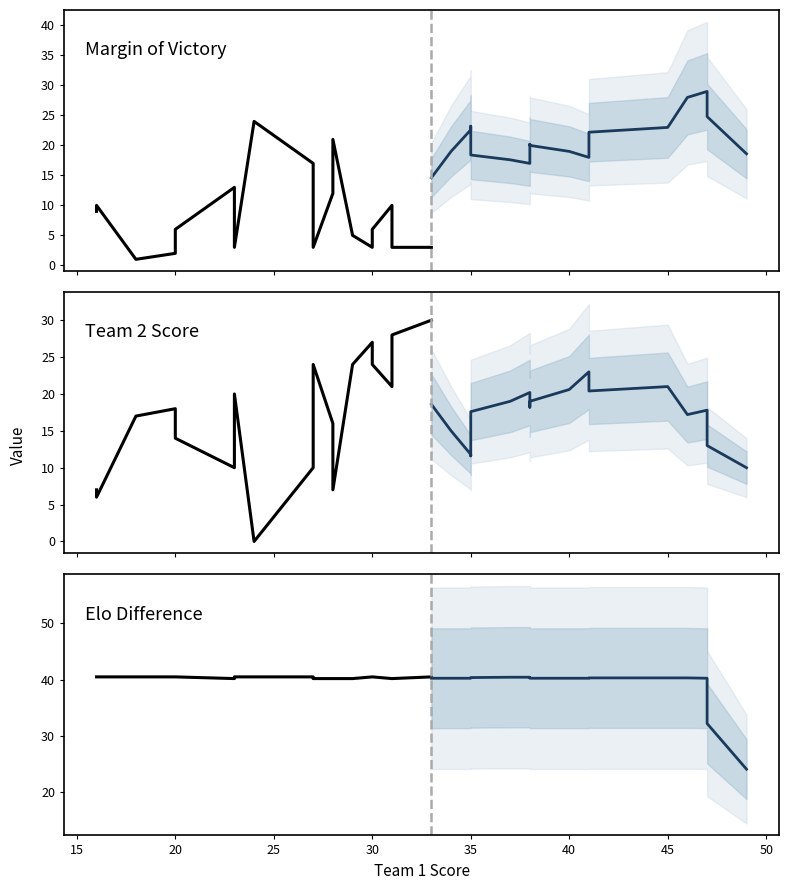

Which series has the largest total across all categories?

Elo Difference